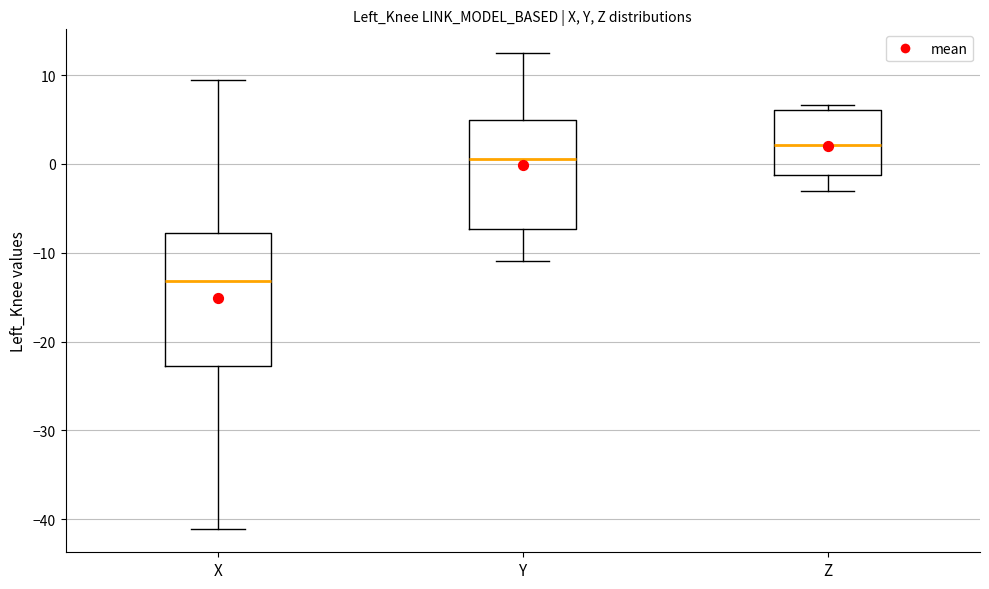

Reading left to right, read every box against the y-axis: the position of its median line, the range the box covers, and the ends of its whiskers. The values are not printed on the chart, so give them approximately, as read against the axis.

X: median -13, box -23 to -8, whiskers -41 to 9
Y: median 1, box -7 to 5, whiskers -11 to 12
Z: median 2, box -1 to 6, whiskers -3 to 7